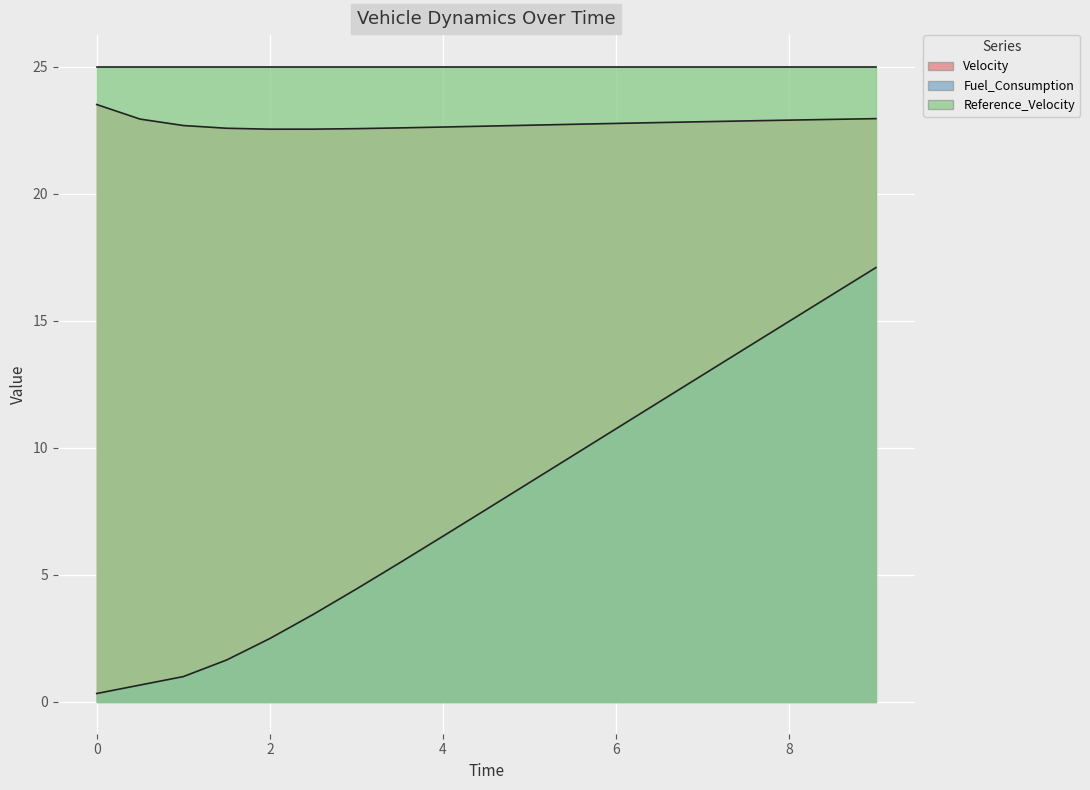

The Velocity series shows 32.7 at 1.0. True or false?

False